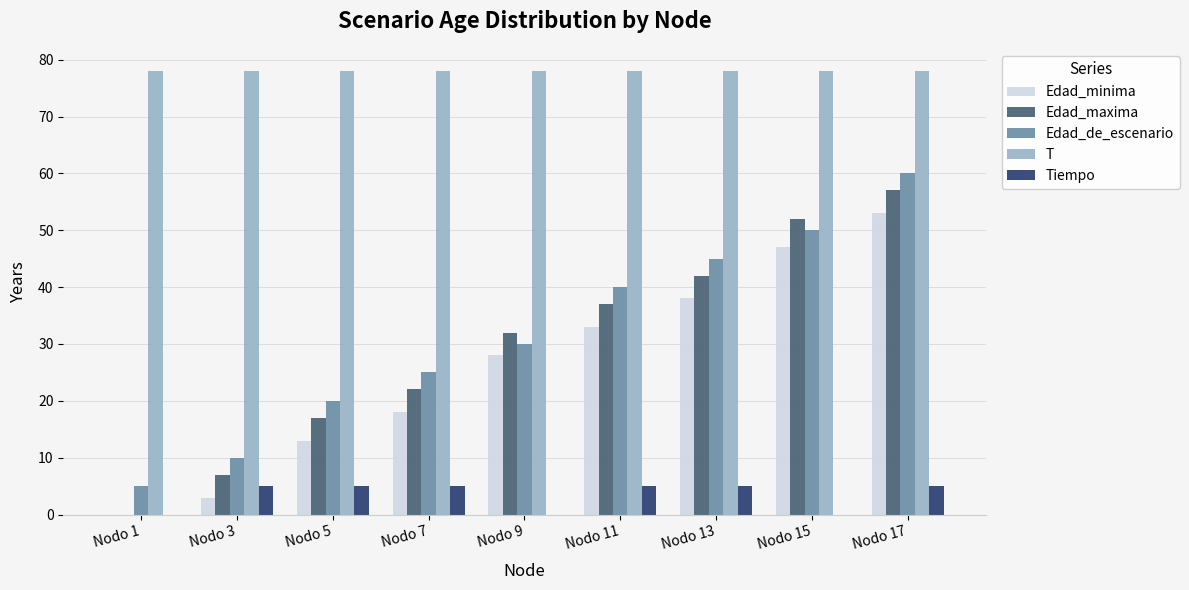

What is the difference between the Edad_de_escenario values at Nodo 9 and Nodo 7?

5